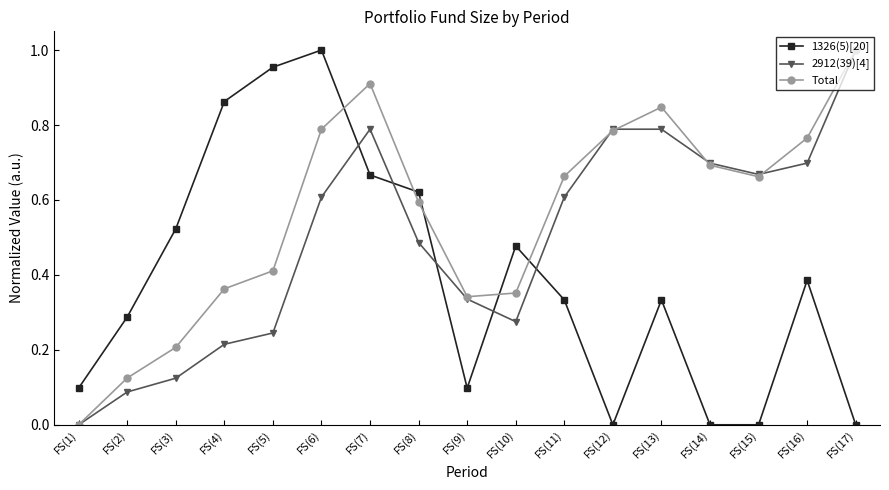

At how many categories does at least one series exceed 0?

17